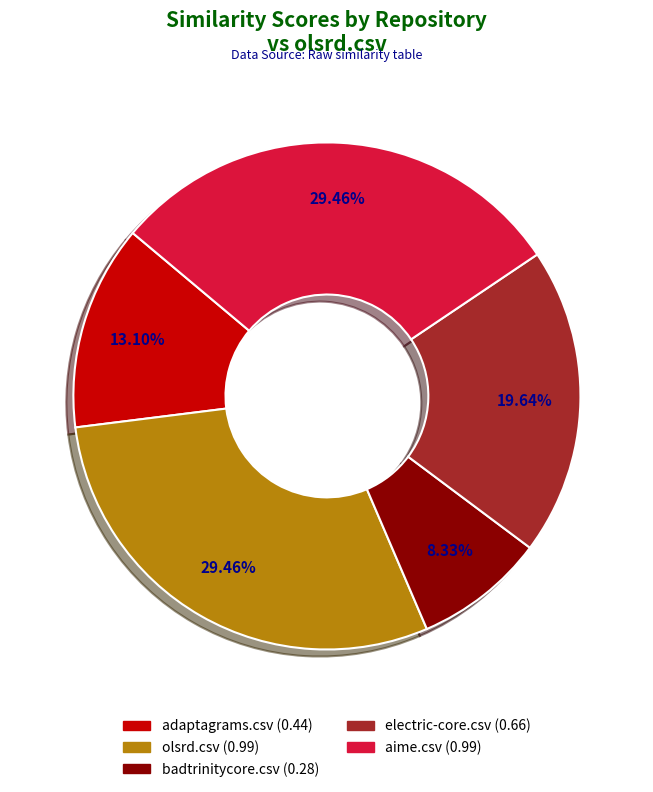

What percentage is the badtrinitycore.csv slice, to the nearest percent?

8%